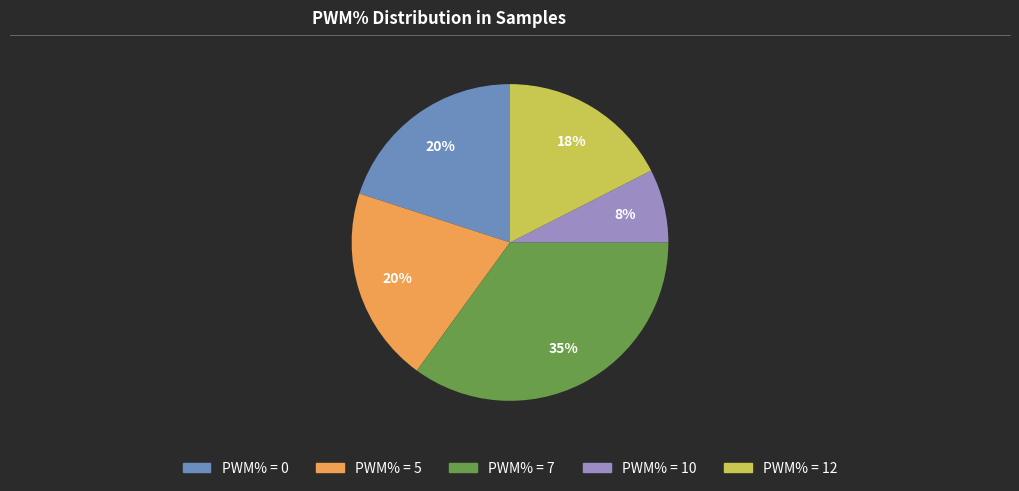

Is there any slice that represents more than half of the pie?

No